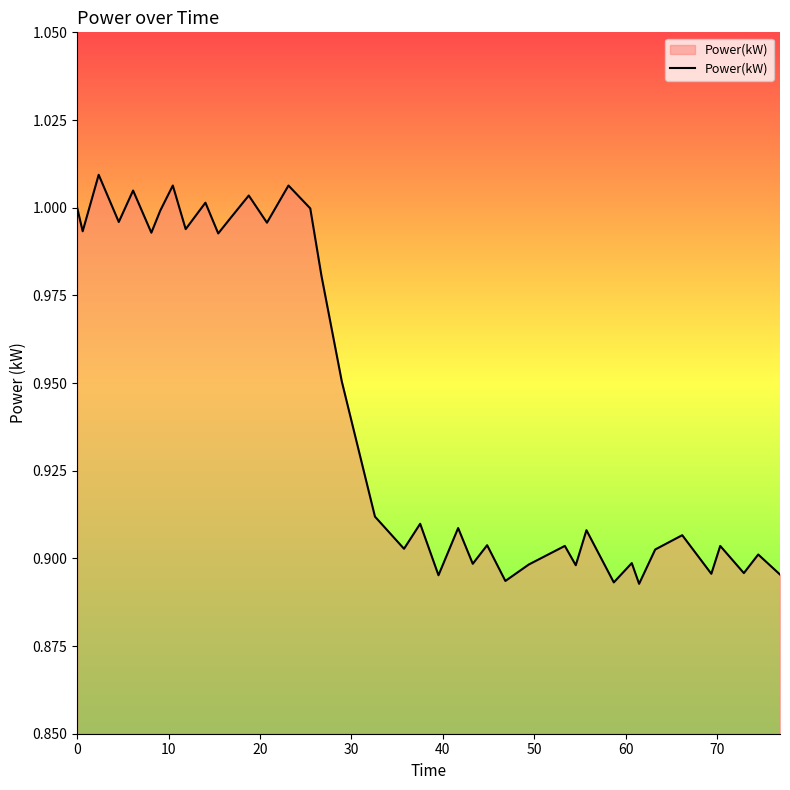

How many lines are shown in the chart?

1